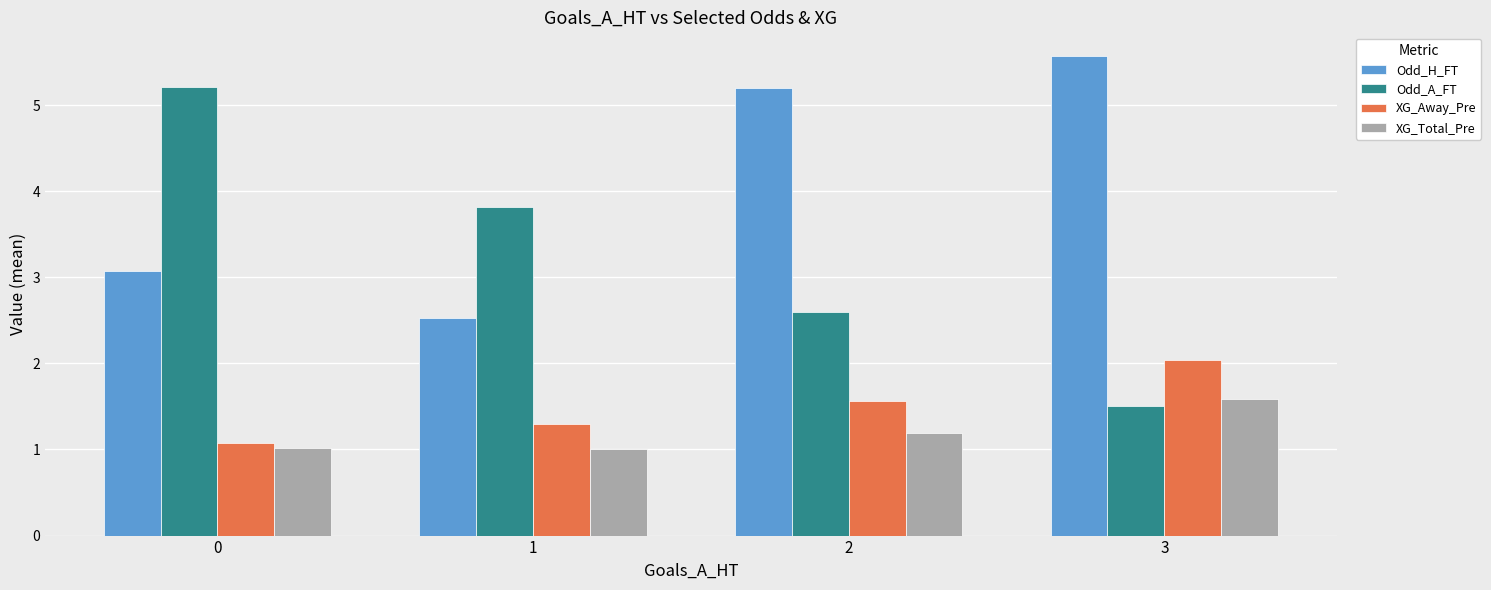

Is it true that Odd_H_FT equals 8.0 at 2?

False